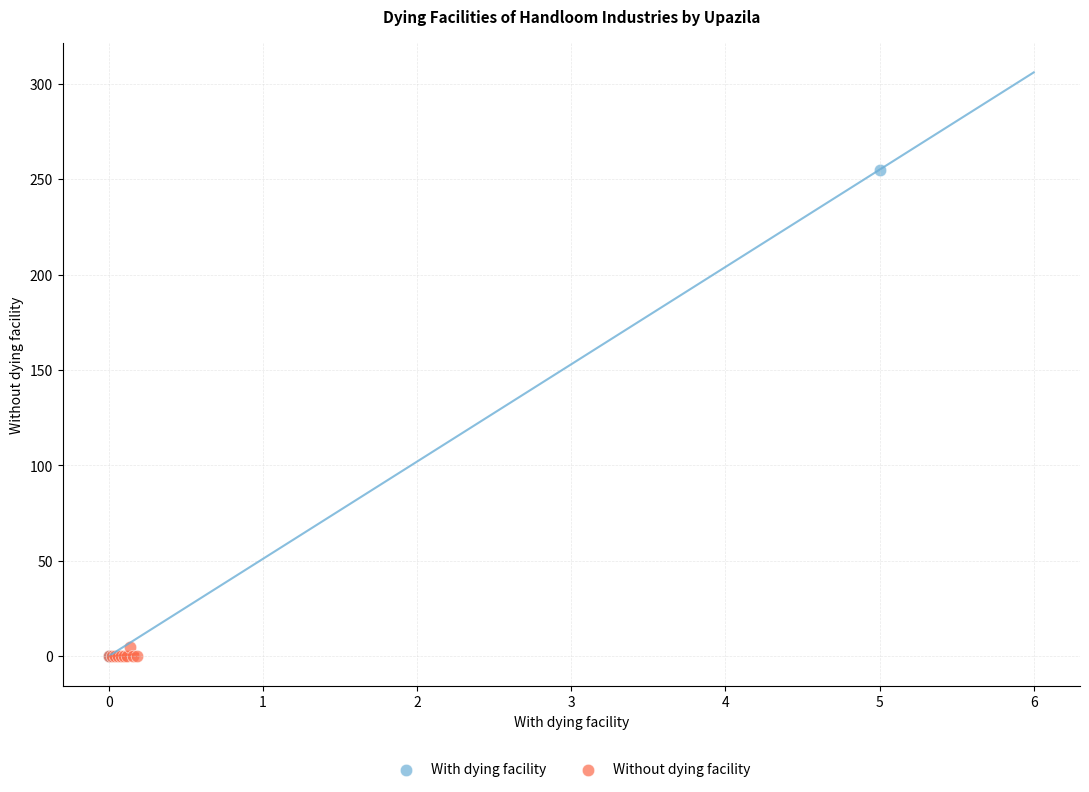

Which series has the largest Y range (max minus min)?

With dying facility